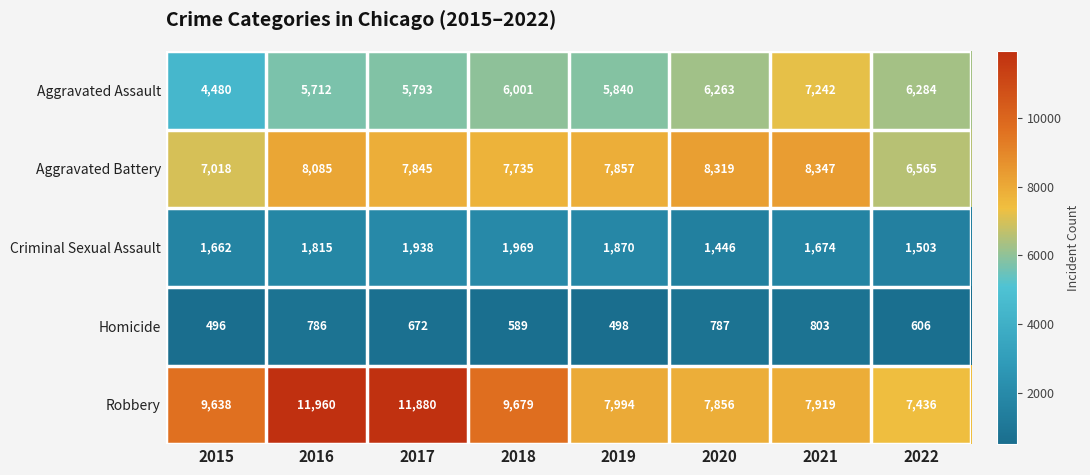

Which series changed the most between 2018 and 2022?

Robbery